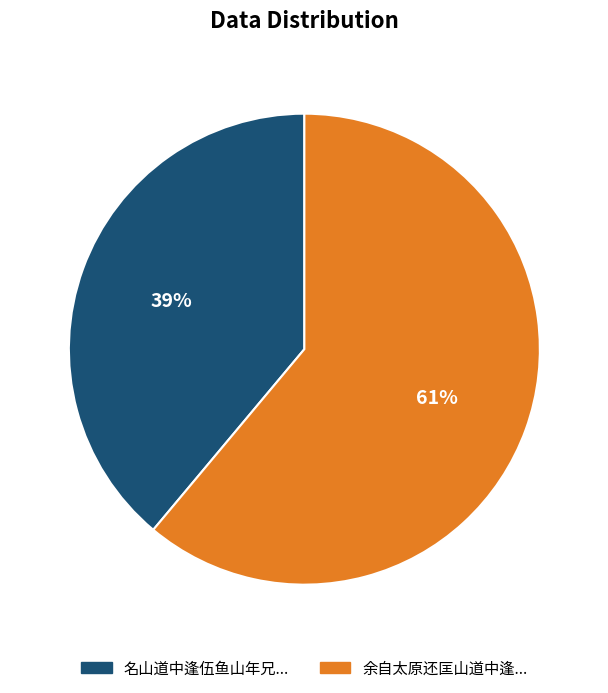

Is there a majority slice in this chart?

Yes